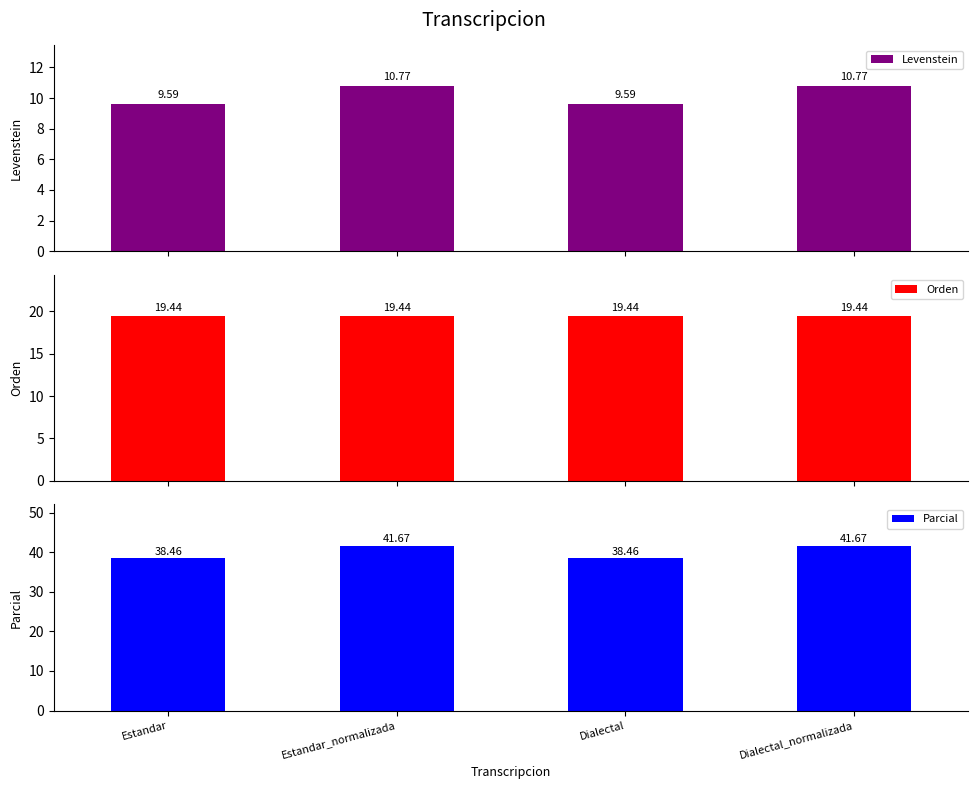

List the series in order of their overall mean, highest first.

Parcial, Orden, Levenstein